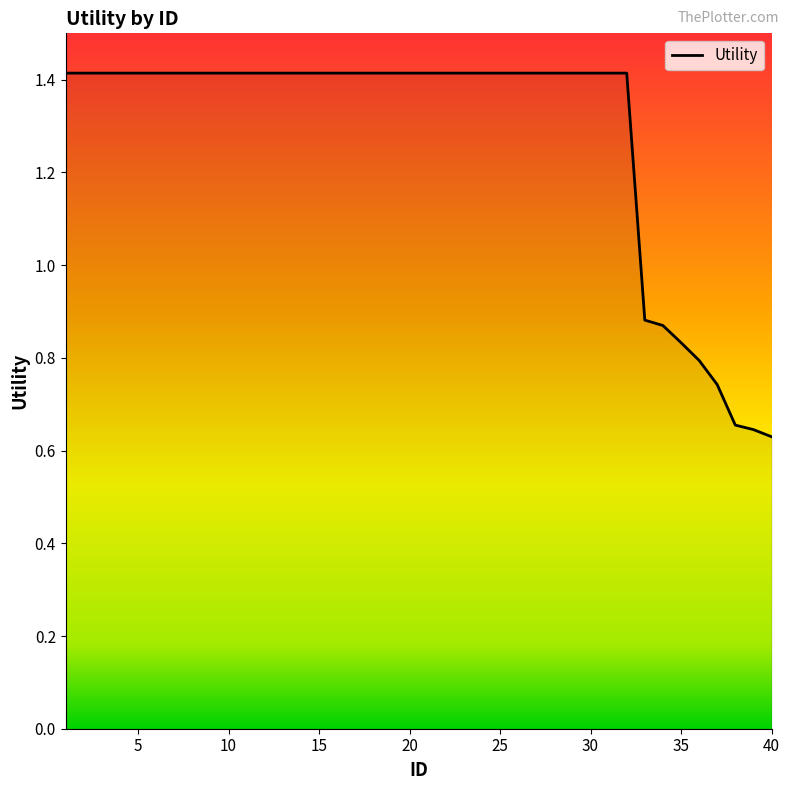

What is the maximum value shown in the chart?

1.4